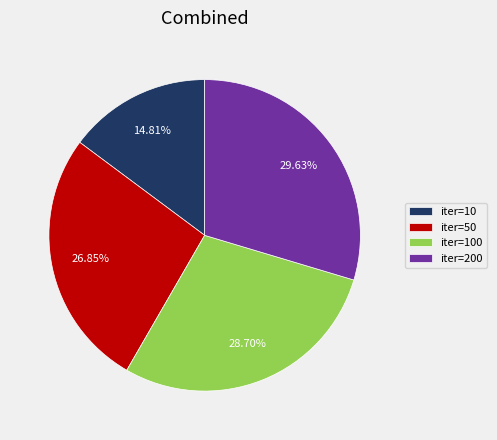

What is the ratio of the value at iter=200 to the value at iter=50?

1.1